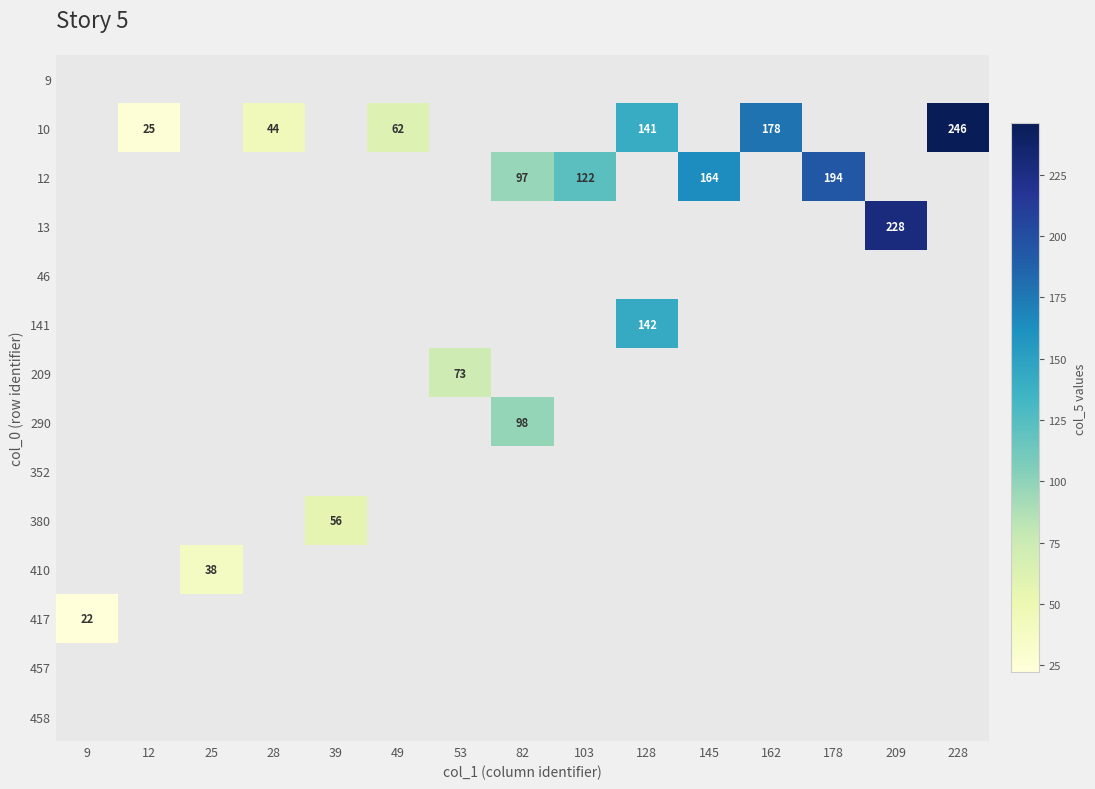

Which category has the highest value across all series?

228